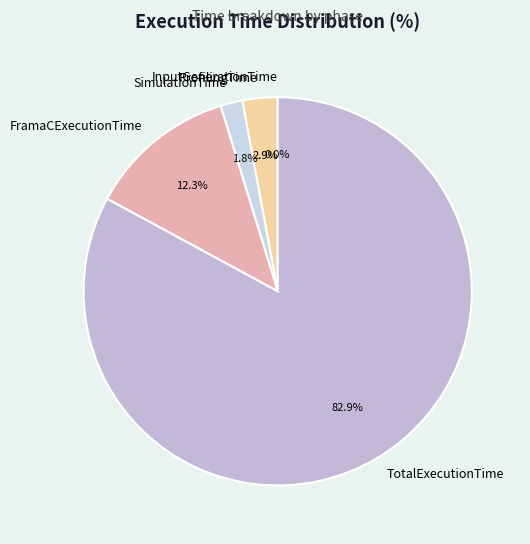

True or false: SimulationTime accounts for 2% of the total.

True